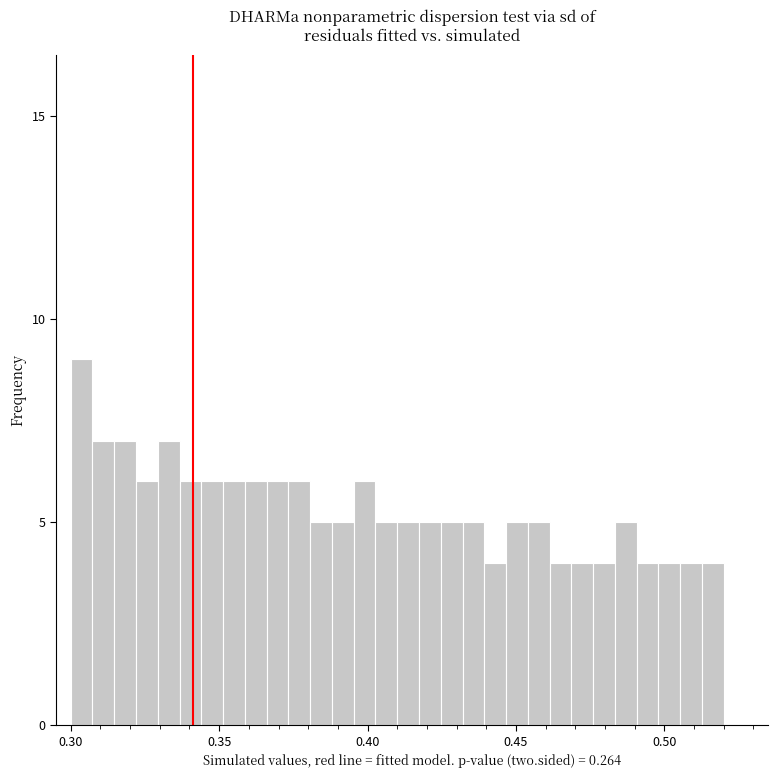

Read against the x-axis, roughly where is the centre of the tallest bar?

0.305